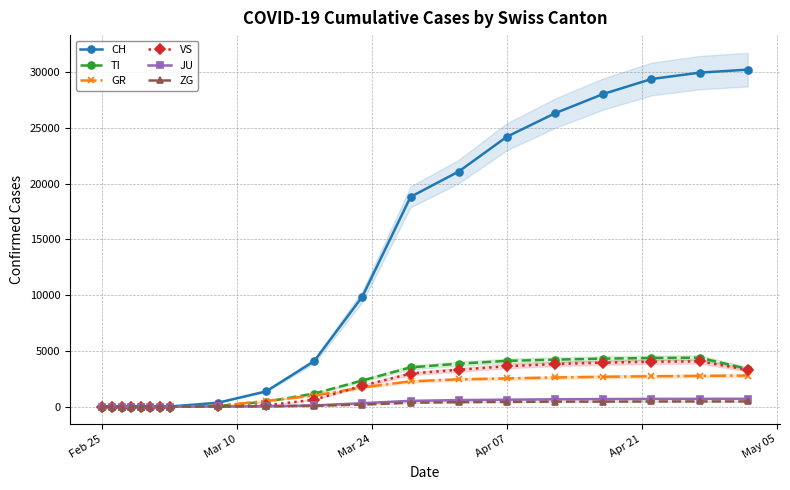

Reading left to right, what are all the values shown in this chart?

CH: 0	0	0	0	0	0	0	0	337	1359	4075	9877	18827	21100	24228	26336	28063	29407	29981	30251
TI: 0	0	0	0	0	0	0	0	56	431	1161	2335	3513	3845	4098	4208	4300	4353	4384	3370
GR: 0	0	0	0	0	0	0	0	60	505	981	1715	2258	2437	2520	2607	2670	2710	2750	2776
VS: 0	0	0	0	0	0	0	0	10	102	615	1863	2958	3296	3616	3817	3940	4018	4054	3300
JU: 0	0	0	0	0	0	0	0	5	22	95	298	507	576	614	648	670	681	689	693
ZG: 0	0	0	0	0	0	0	0	3	20	65	174	341	389	414	436	440	451	455	457